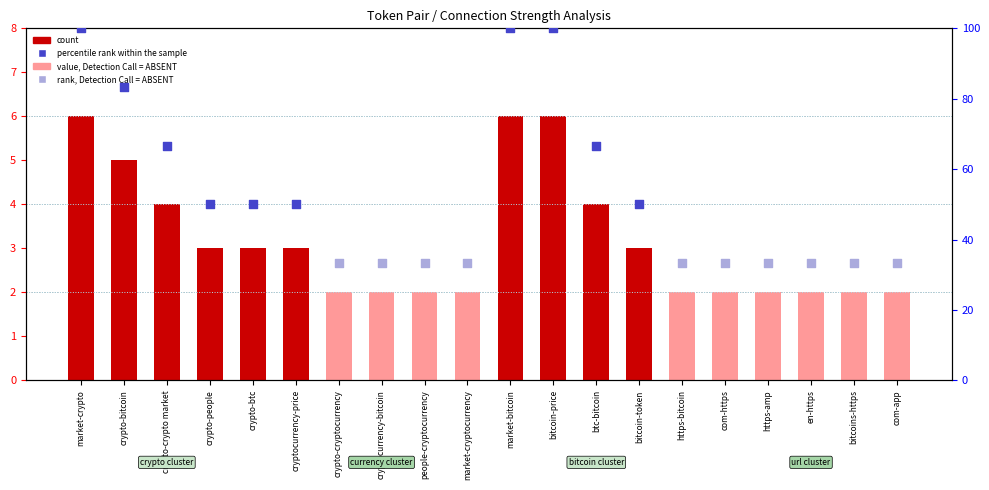

Which series reaches the minimum Y coordinate?

rank, Detection Call = ABSENT